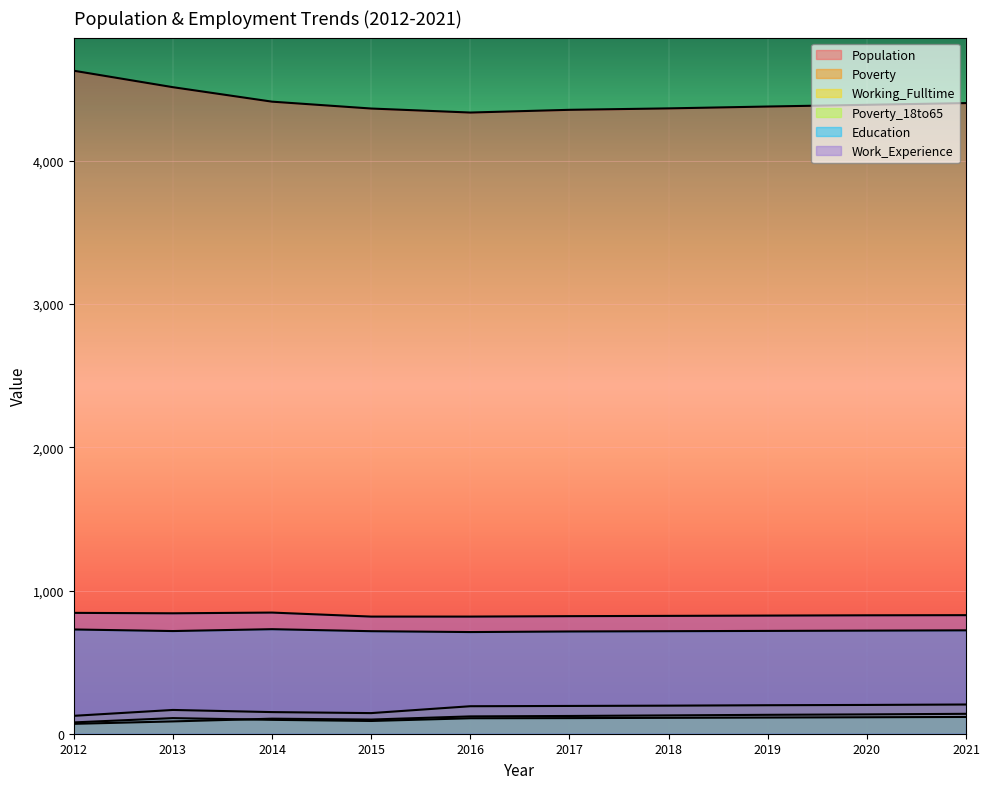

How many data points in Poverty are less than 194?

5